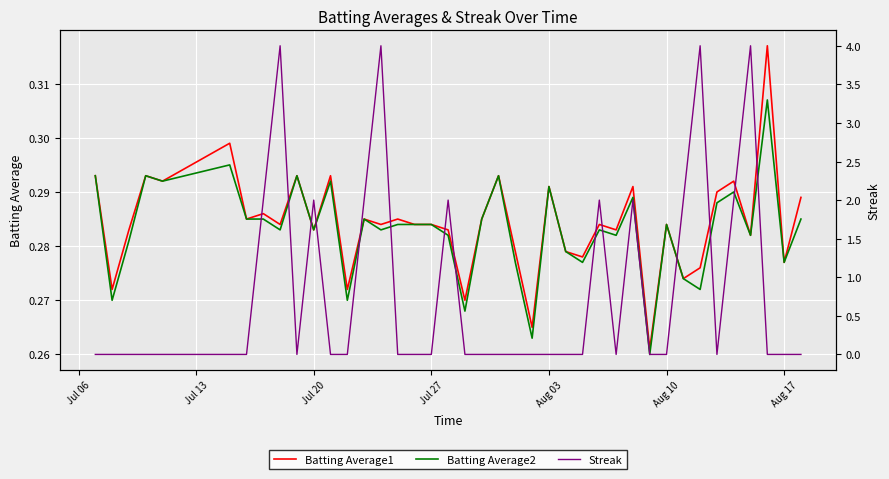

How many intersections are there between Batting Average2 and Streak?

16